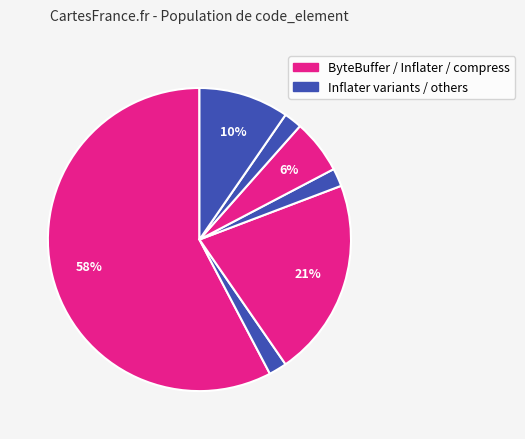

Count the number of slices in the pie.

7